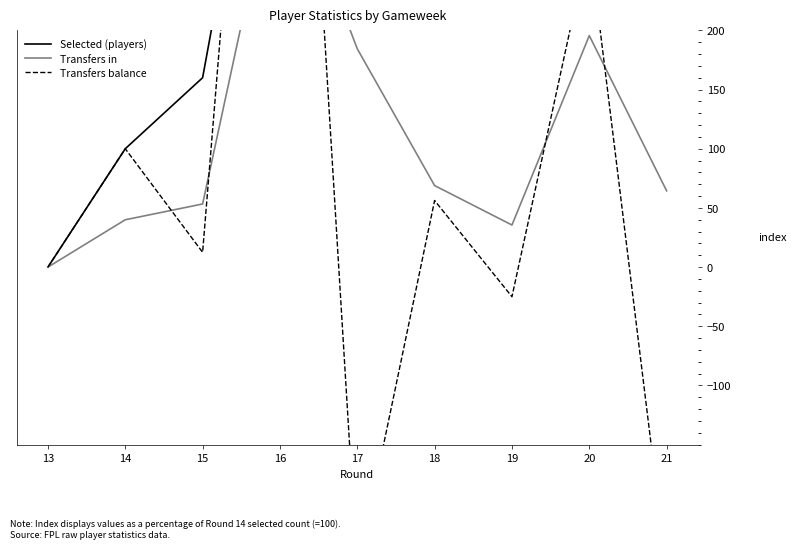

True or false: Selected (players) and Transfers in intersect in this chart.

False